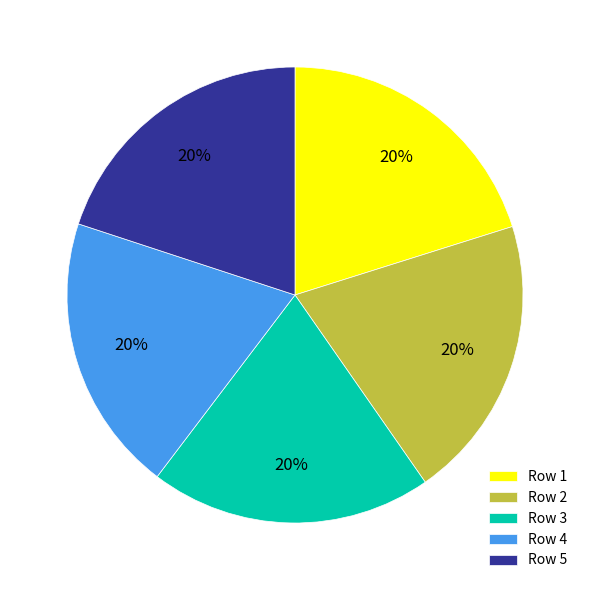

Is it true that Row 5 is 20% of the pie?

True